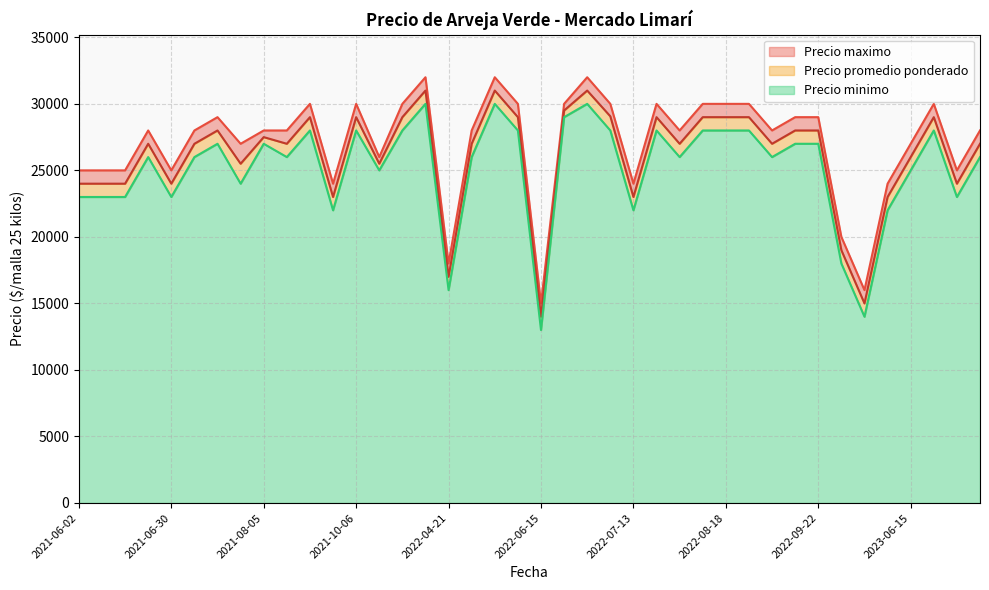

Which series has the largest total across all categories?

Precio maximo